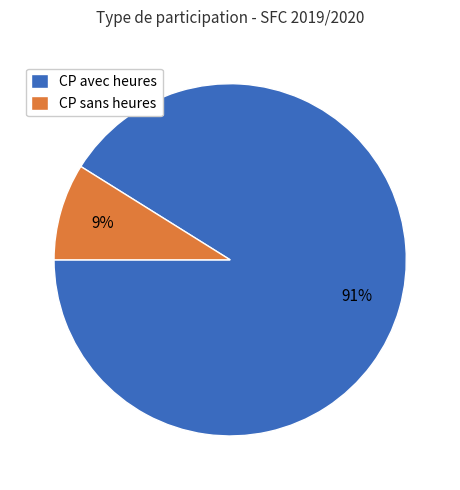

Is there any slice that represents more than half of the pie?

Yes